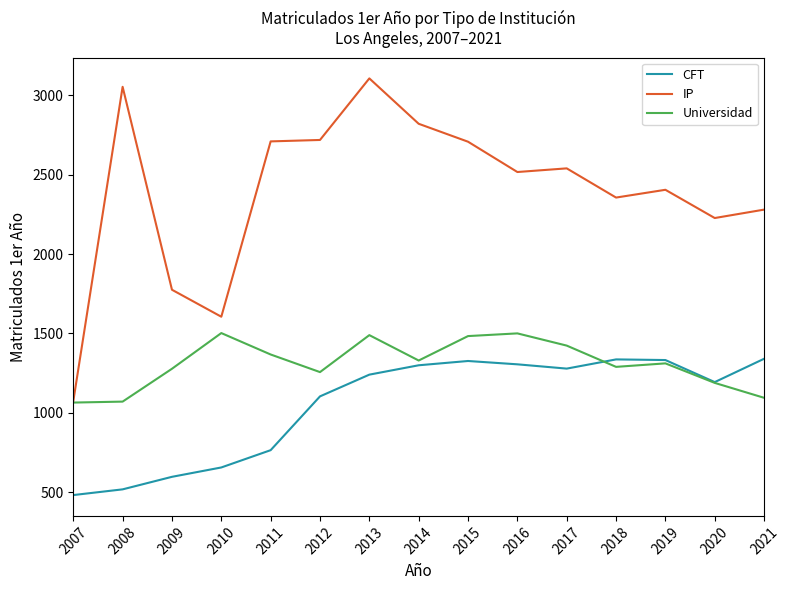

What is the difference between the maximum and minimum values in the Universidad series?

438